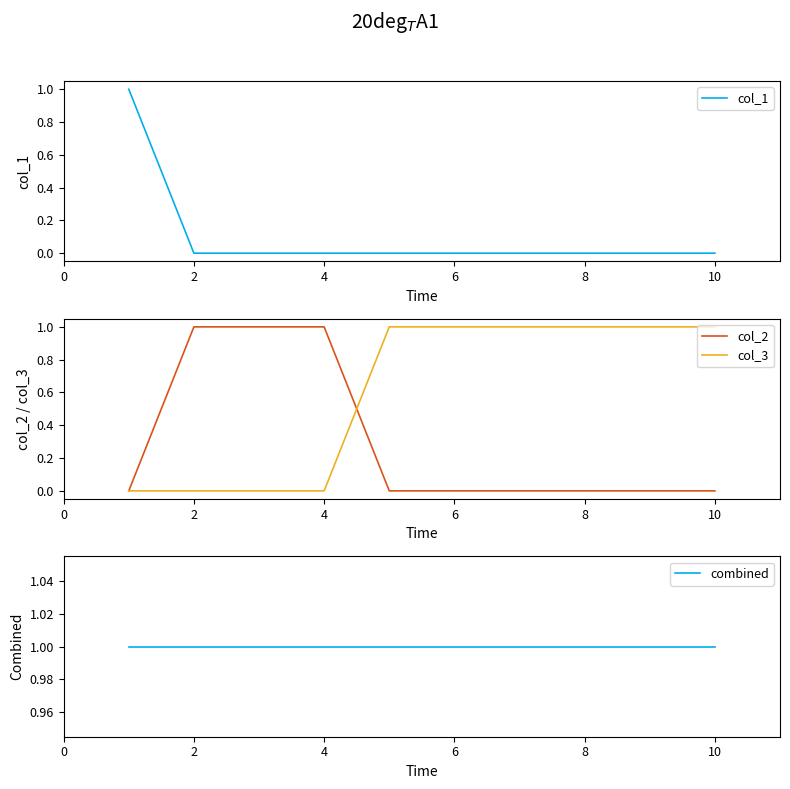

Read the col_2 value at 2.

1